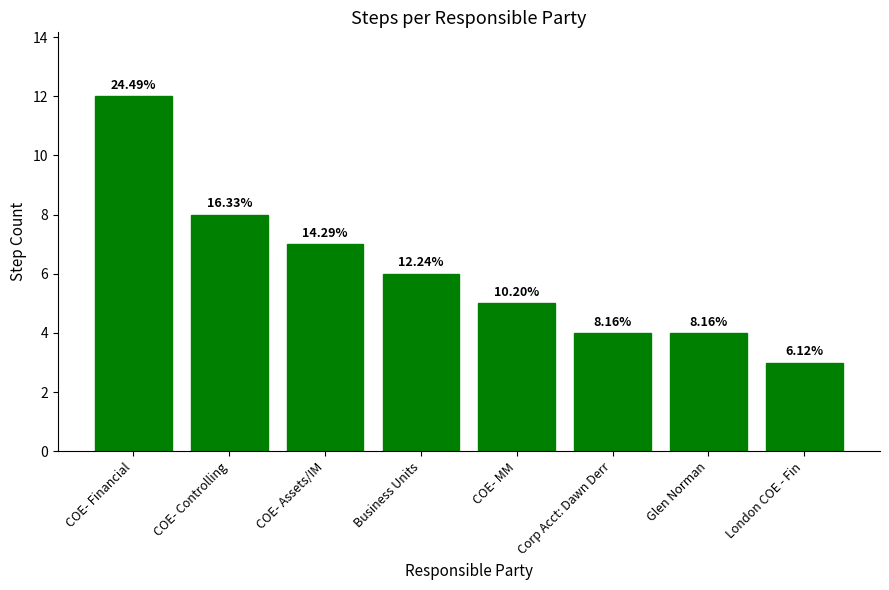

List the labels in order of value, largest first.

COE- Financial, COE- Controlling, COE- Assets/IM, Business Units, COE- MM, Corp Acct: Dawn Derr, Glen Norman, London COE - Fin